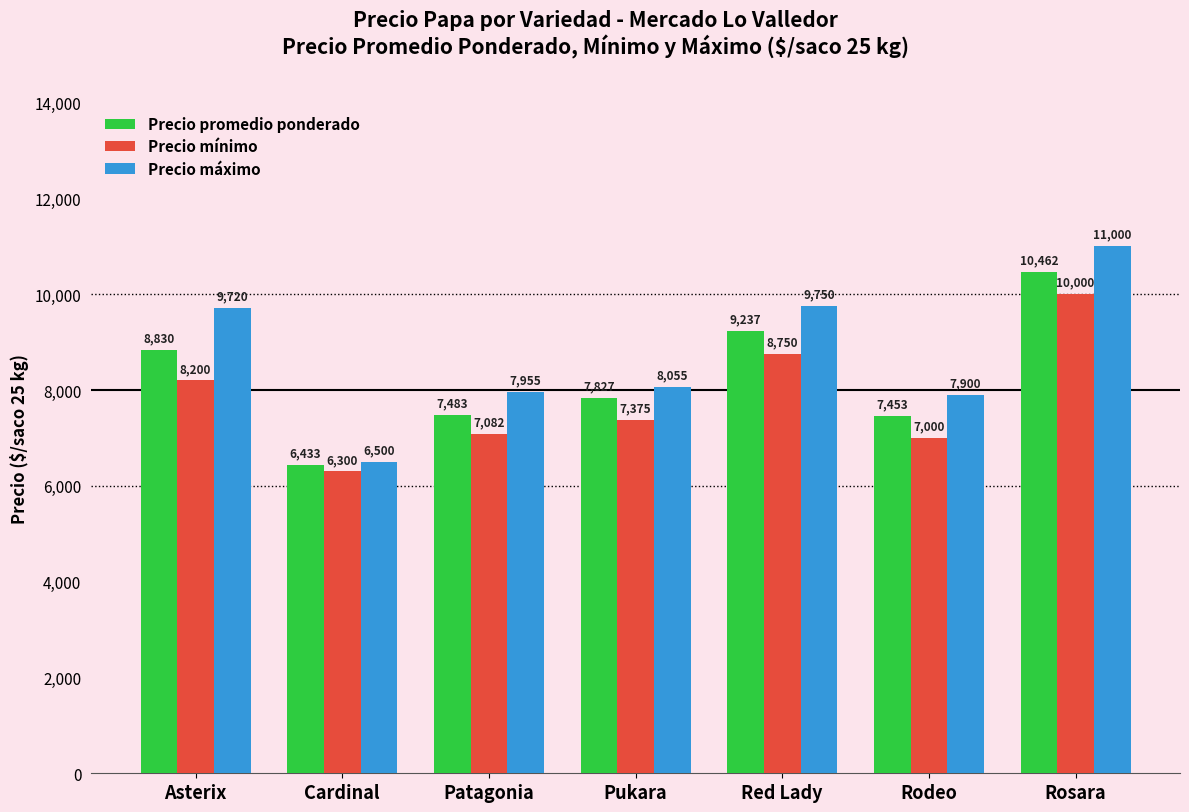

What is the value of the Precio promedio ponderado bar at the 7th from the left?

10462